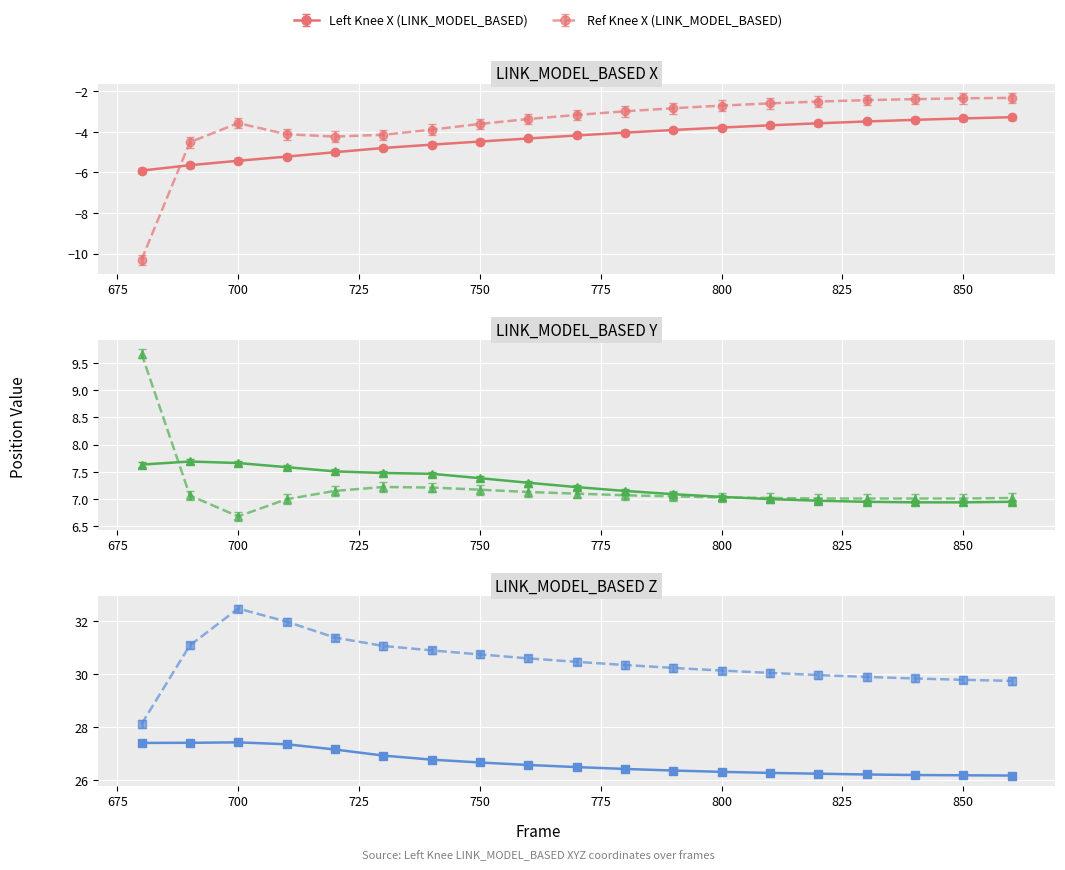

True or false: Left_Knee Y and Left_Knee X intersect in this chart.

False